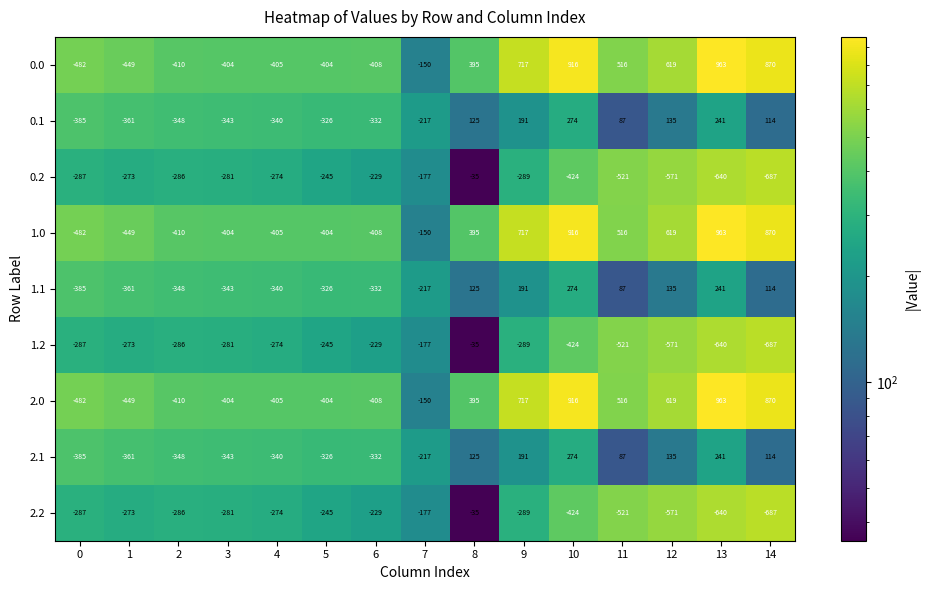

What is the spread (max minus min) of values at 9?

1006